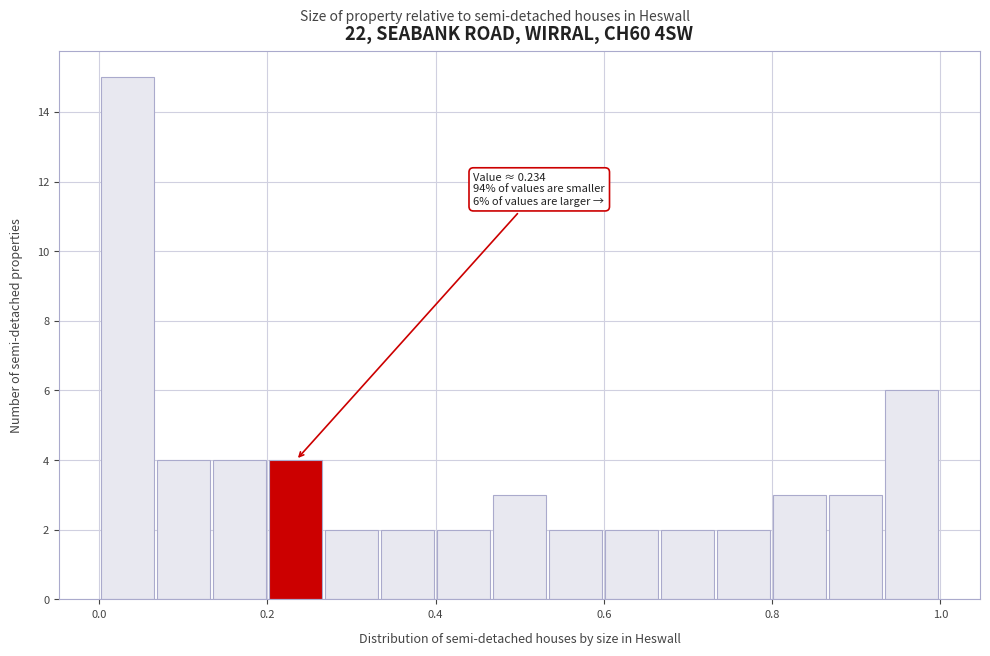

Read against the x-axis, roughly where is the centre of the tallest bar?

0.04